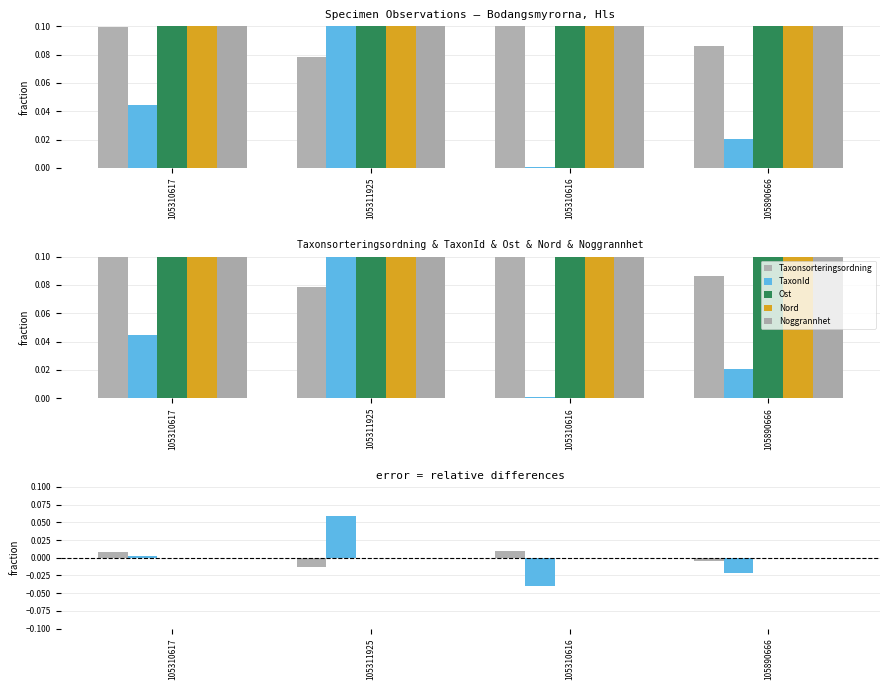

At 105310617, list the series in order from largest to smallest.

Taxonsorteringsordning, TaxonId, Noggrannhet, Nord, Ost